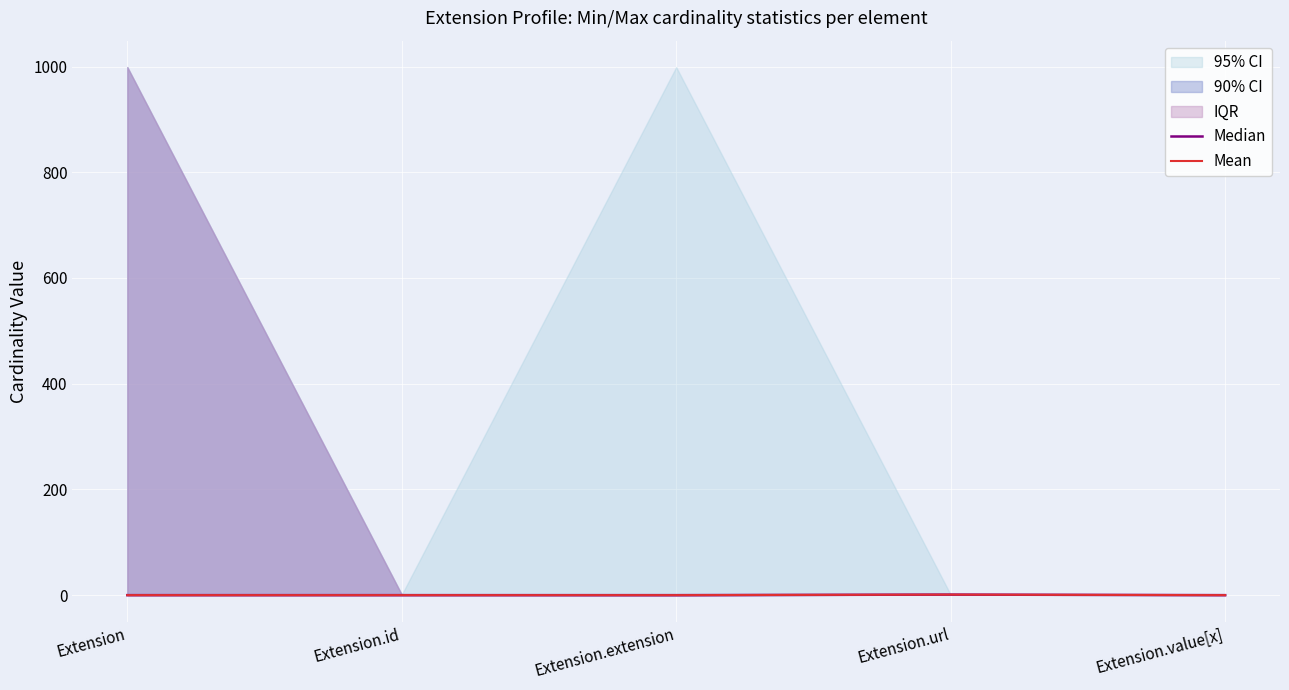

At which label is Median closest to 0?

Extension